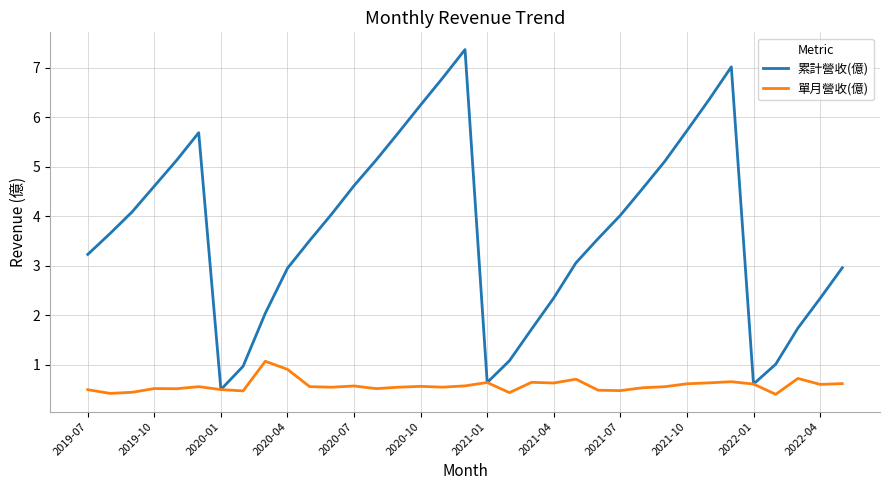

List the series in order of their peak value, highest first.

累計營收(億), 單月營收(億)